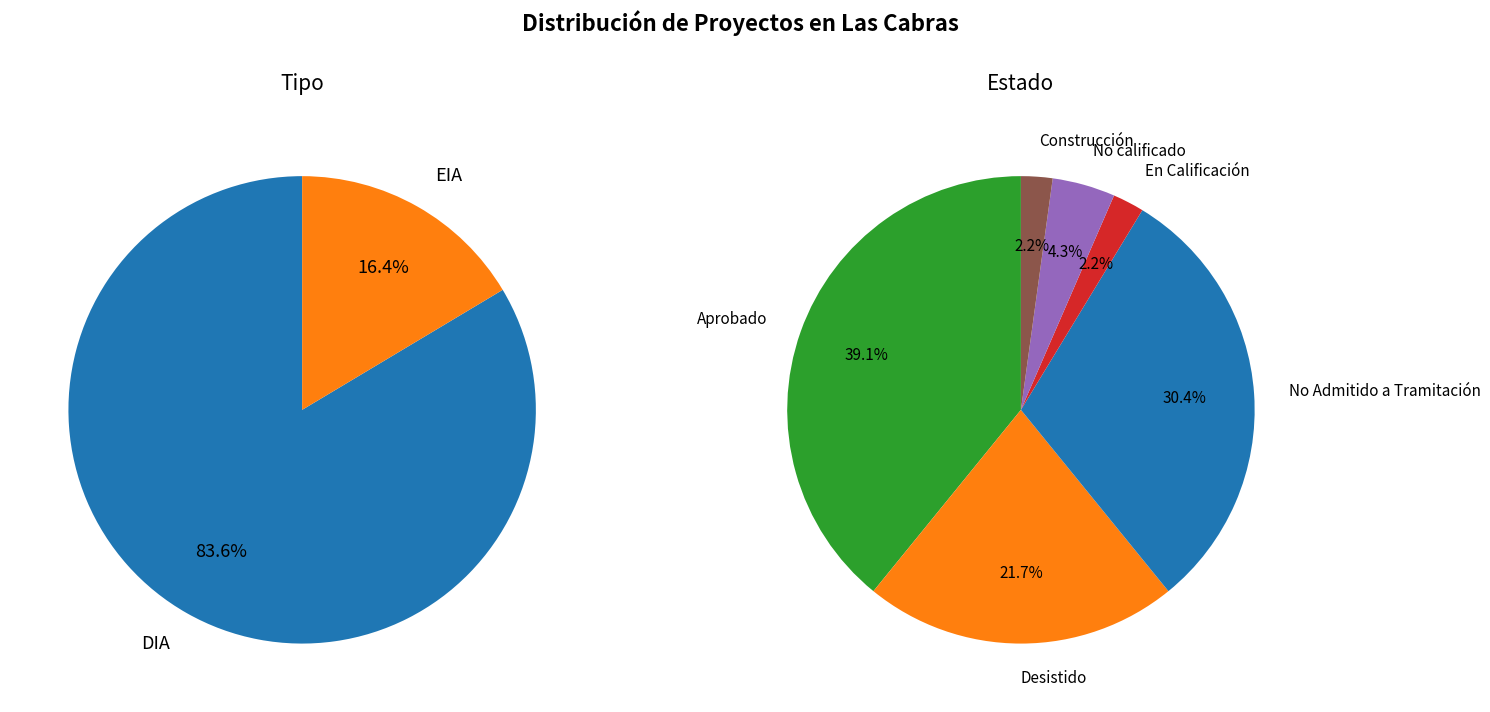

True or false: Desistido accounts for 34% of the total.

False